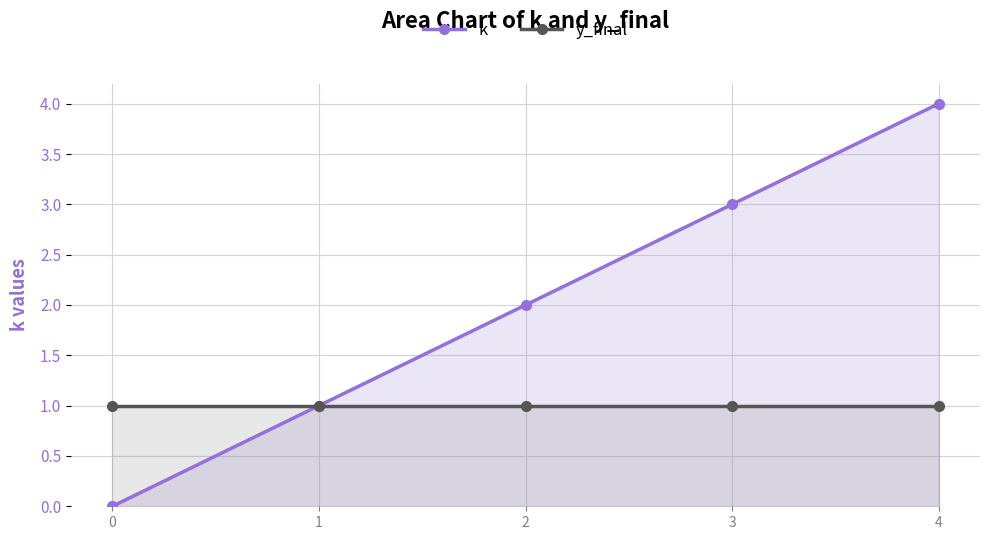

What is the sum of all k values?

10